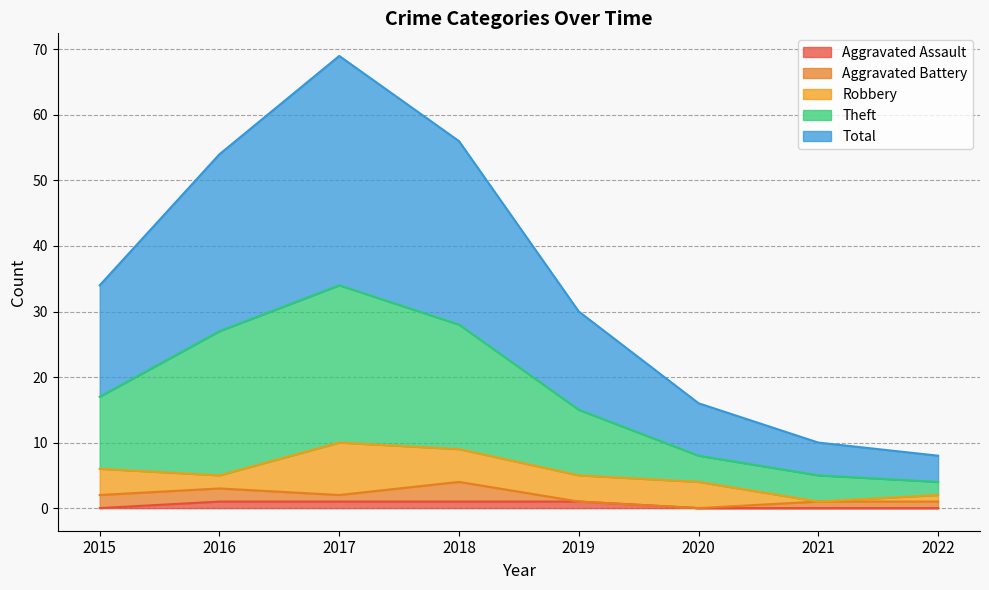

What is the lowest value of the Total series?

8